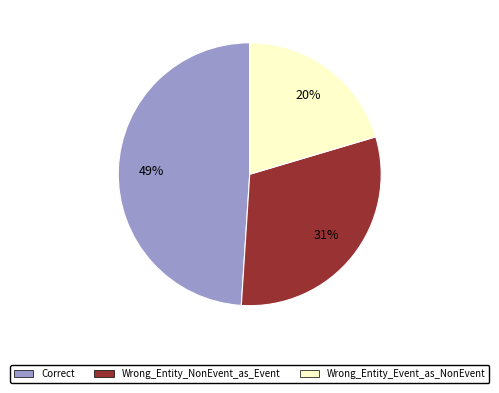

To the nearest percent, what is the difference between the largest and smallest slice percentages?

29%